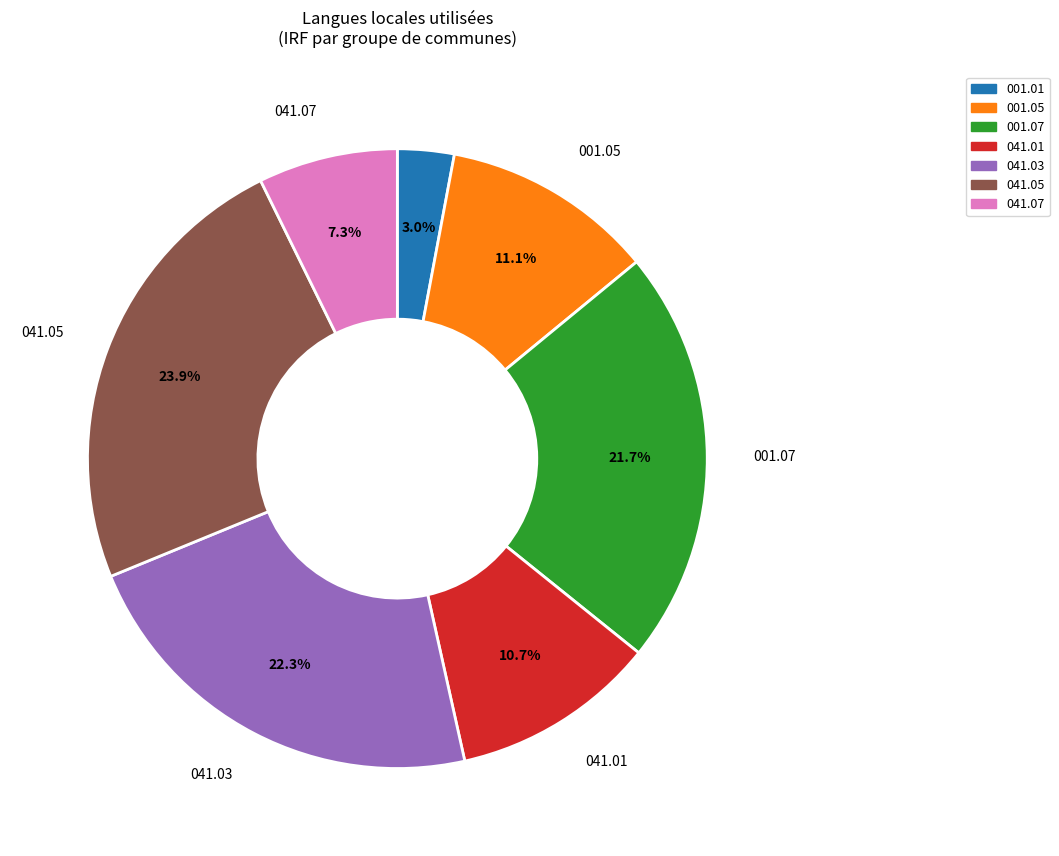

To the nearest percent, what is the difference between the largest and smallest slice percentages?

21%